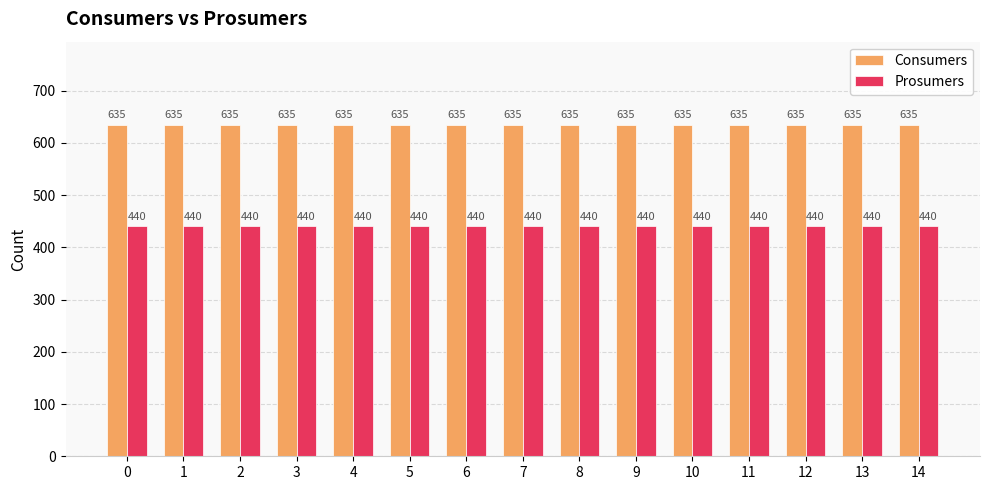

Rank the series at 11 from lowest to highest value.

Prosumers, Consumers